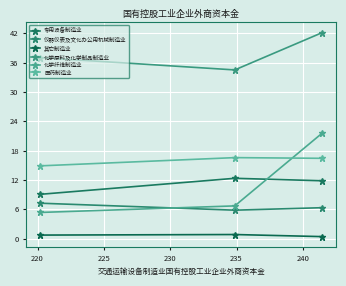

How many distinct data groups are displayed?

6